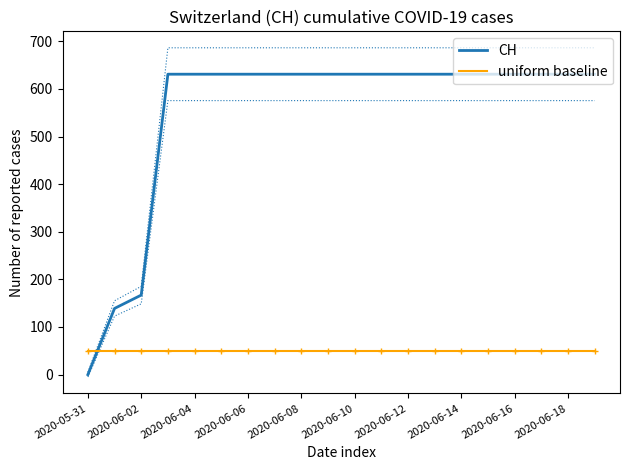

What is the average value of the CH series?

552